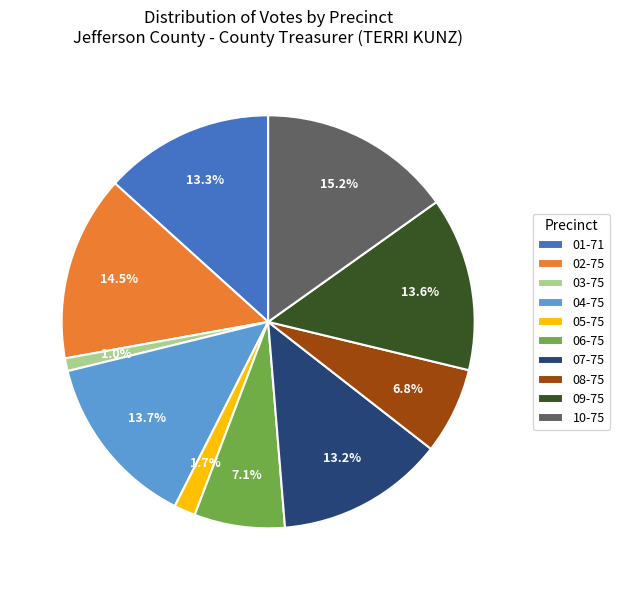

Is it true that 08-75 is 7% of the pie?

True